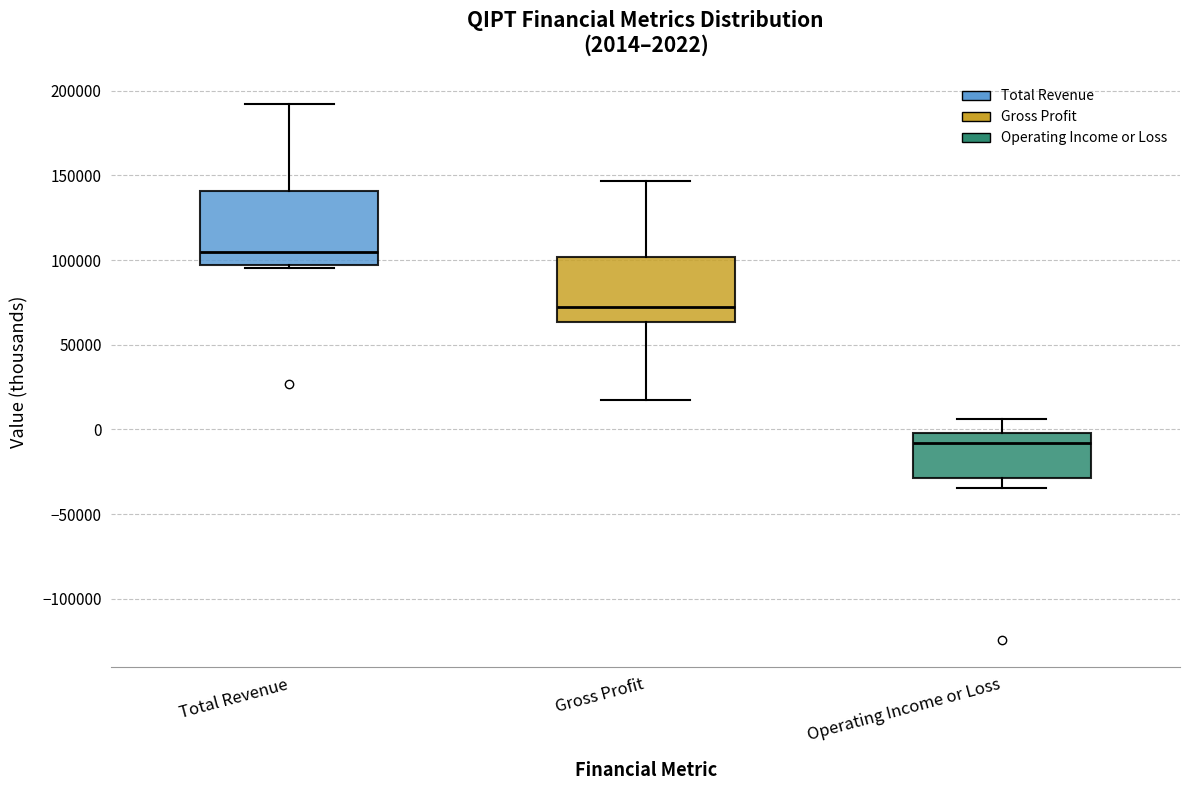

Comparing the boxes themselves (not the whiskers), which one is the tallest?

Total Revenue